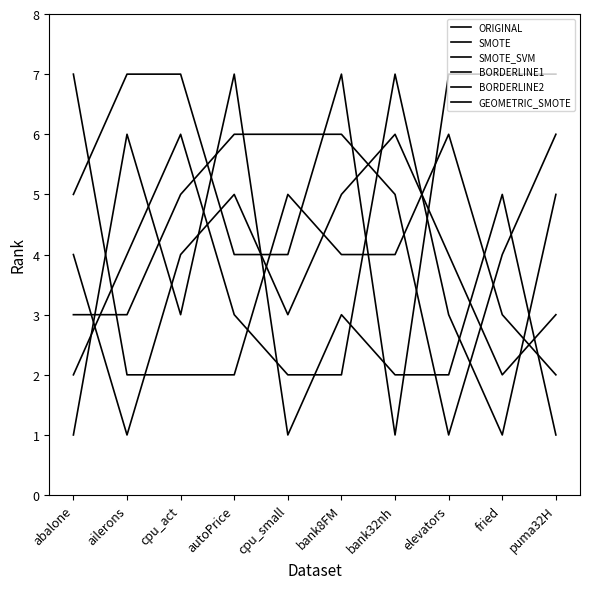

What is the difference between the maximum and minimum values in the BORDERLINE2 series?

6